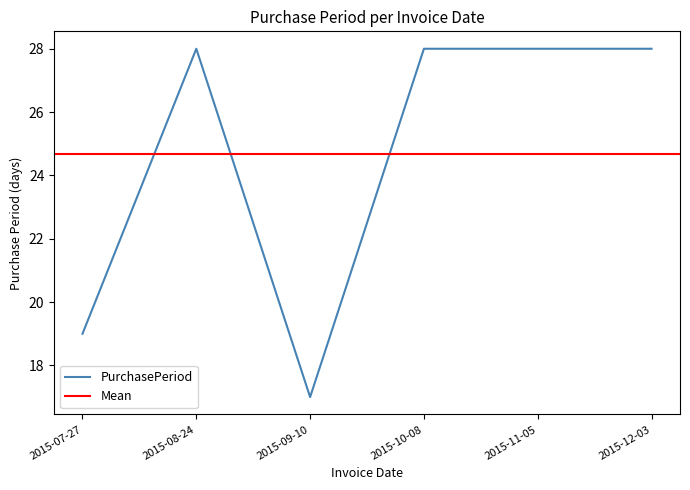

Which label corresponds to the smallest value in the chart?

2015-09-10